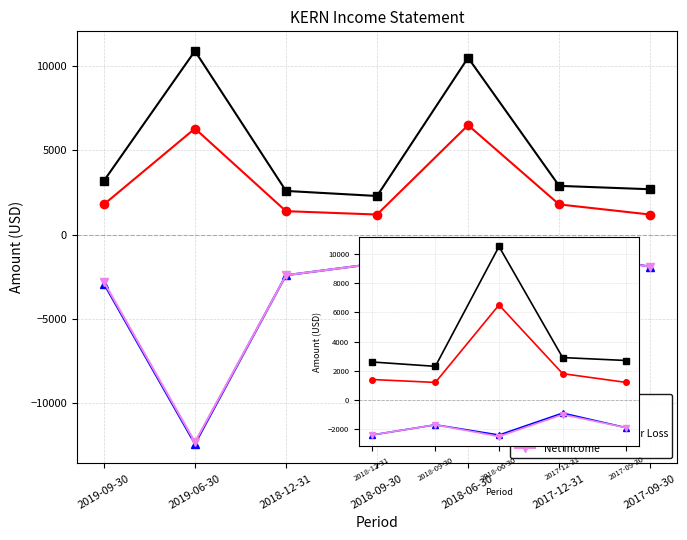

How many lines are shown in the chart?

4